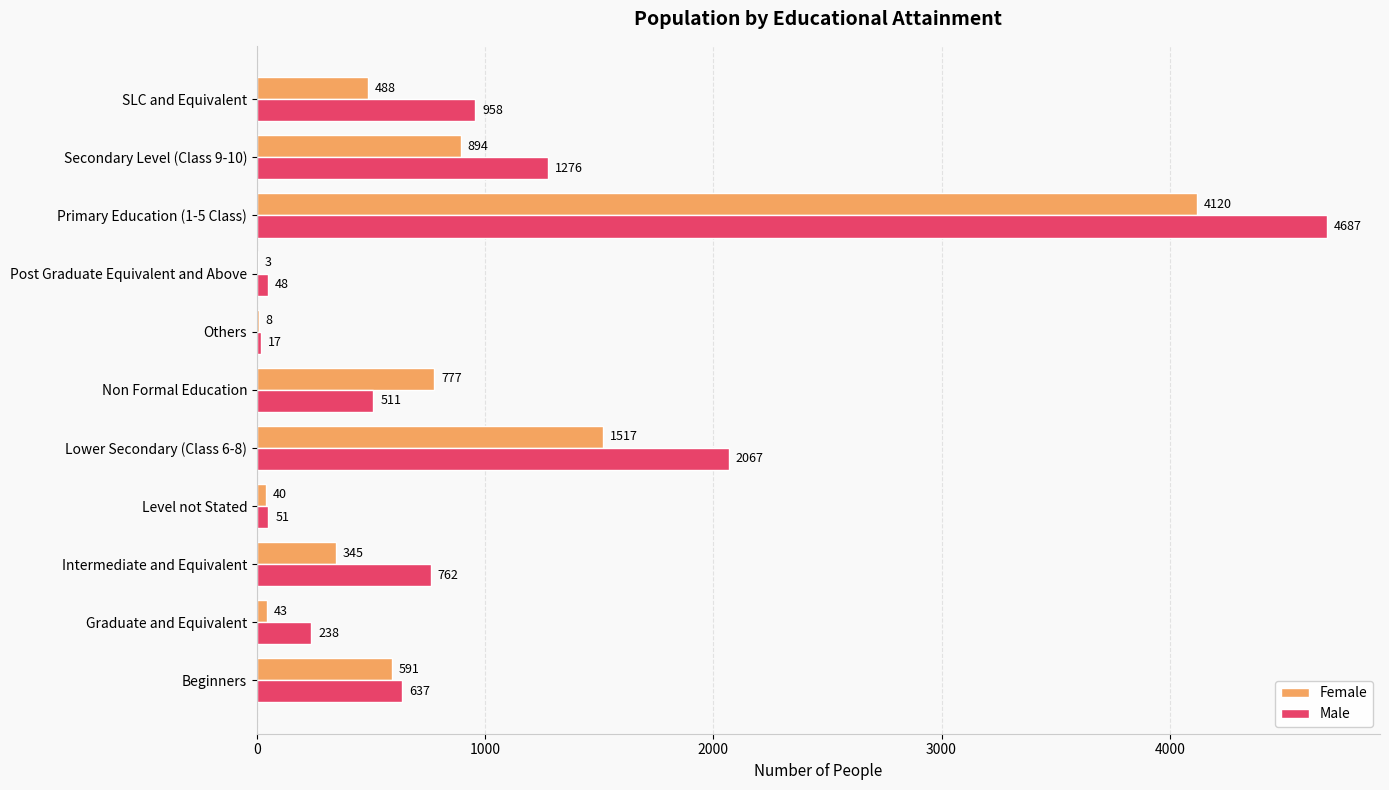

Which series has the largest total across all categories?

Male